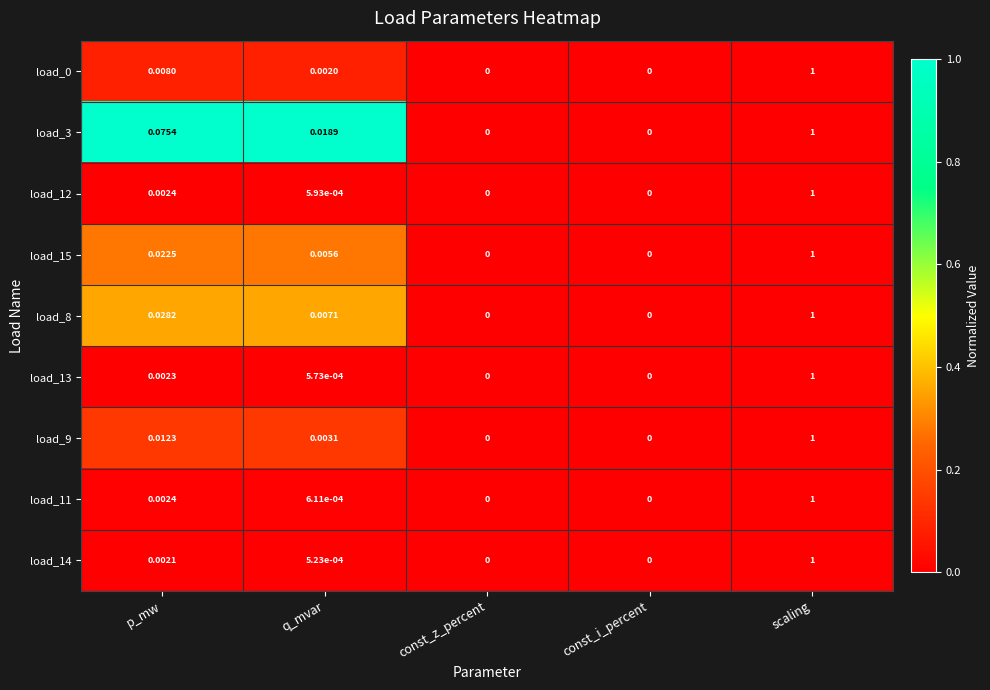

At which category does the chart reach its peak across all series?

scaling